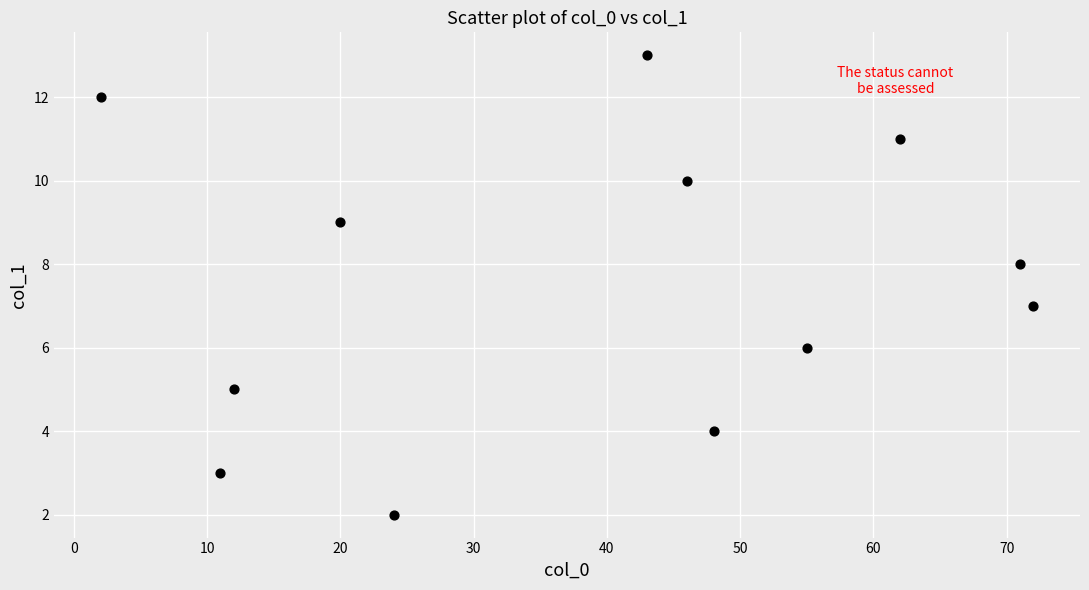

What is the average Y value?

8